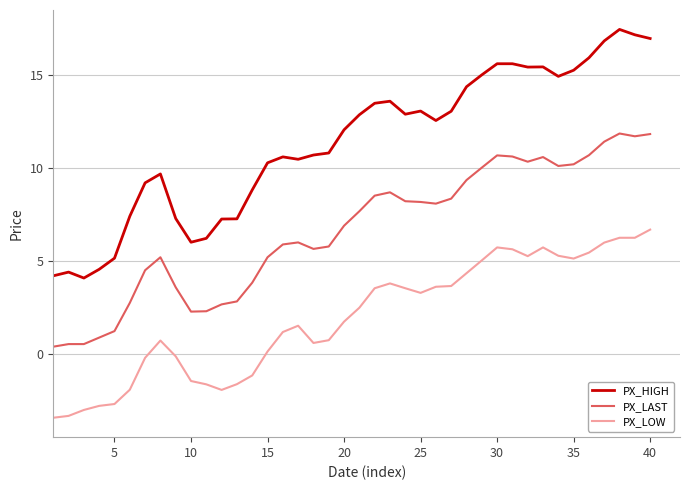

Which series has the largest range (max minus min)?

PX_HIGH